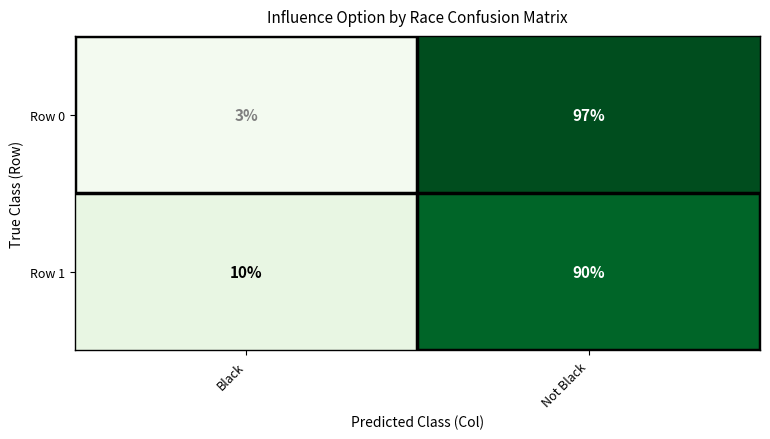

At which category is the sum across all series the highest?

Not Black